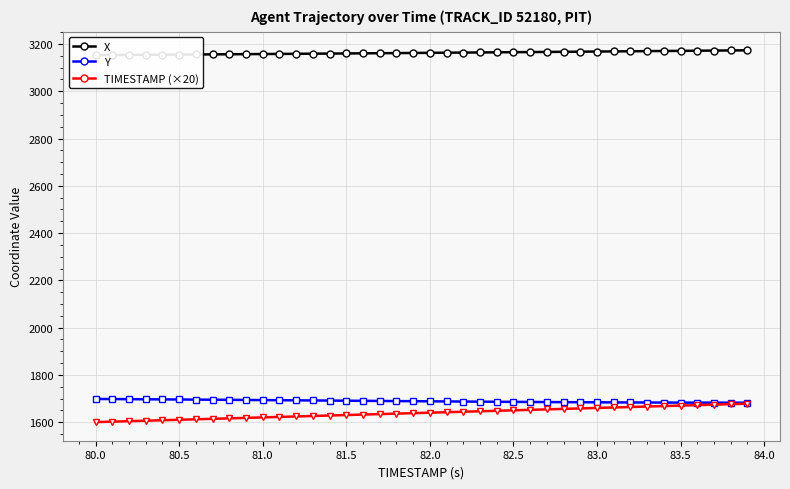

The value of TIMESTAMP (×20) at 80.0 is 766.2. True or false?

False